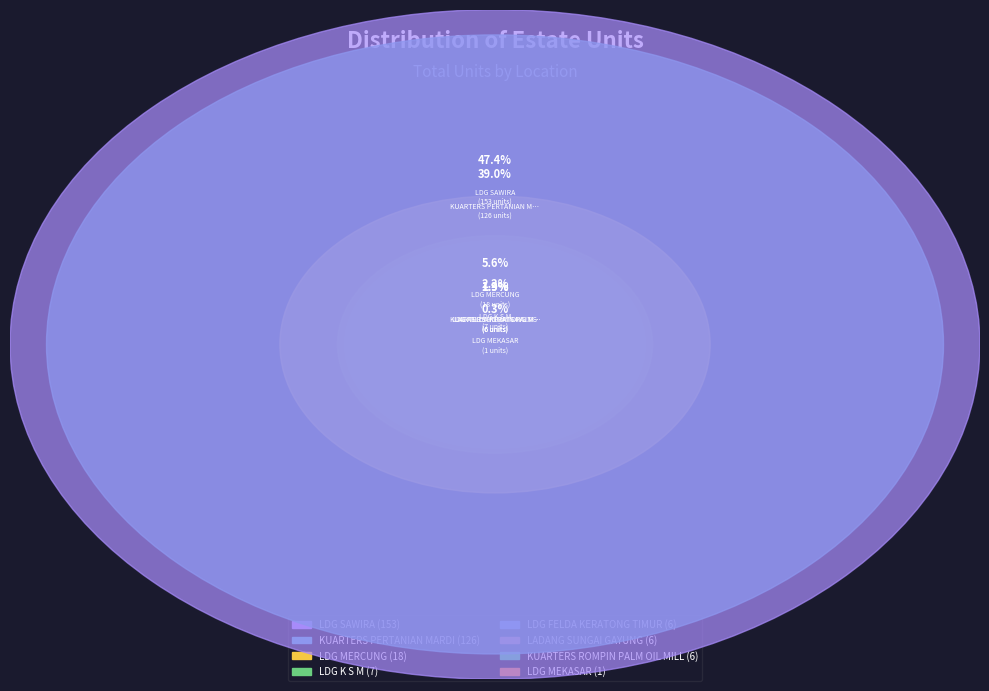

Approximately how many times larger is the value at LDG K S M compared to LDG FELDA KERATONG TIMUR?

1.2